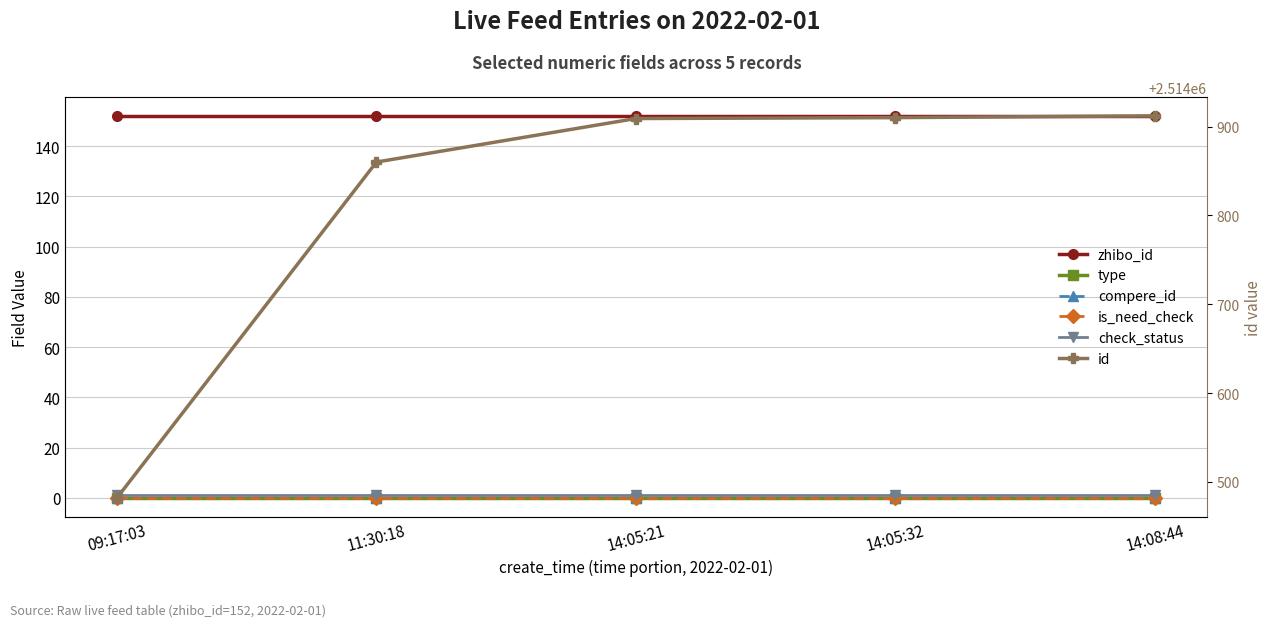

At how many categories does at least one series exceed 309060?

5